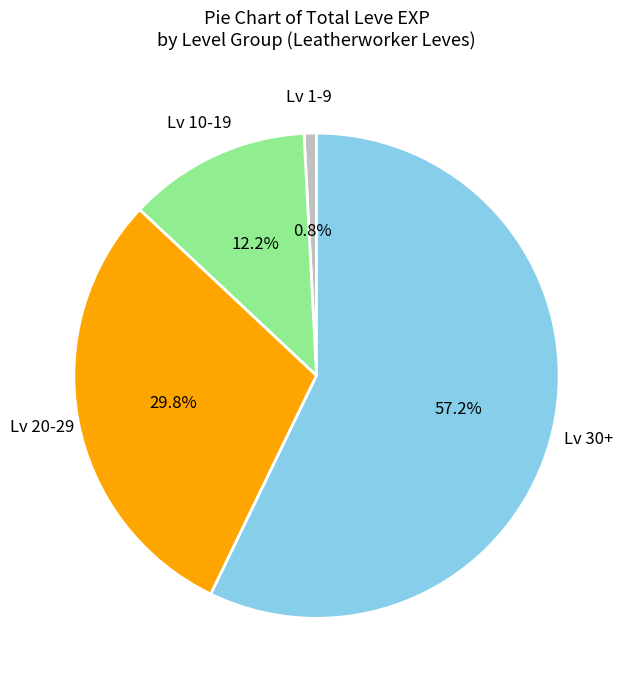

Does any single category account for the majority?

Yes